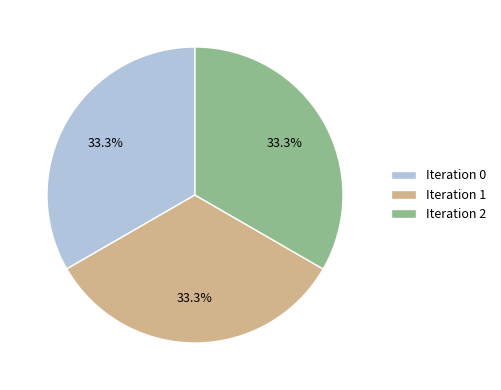

Combined, do Iteration 1 and Iteration 0 account for over 50%?

Yes